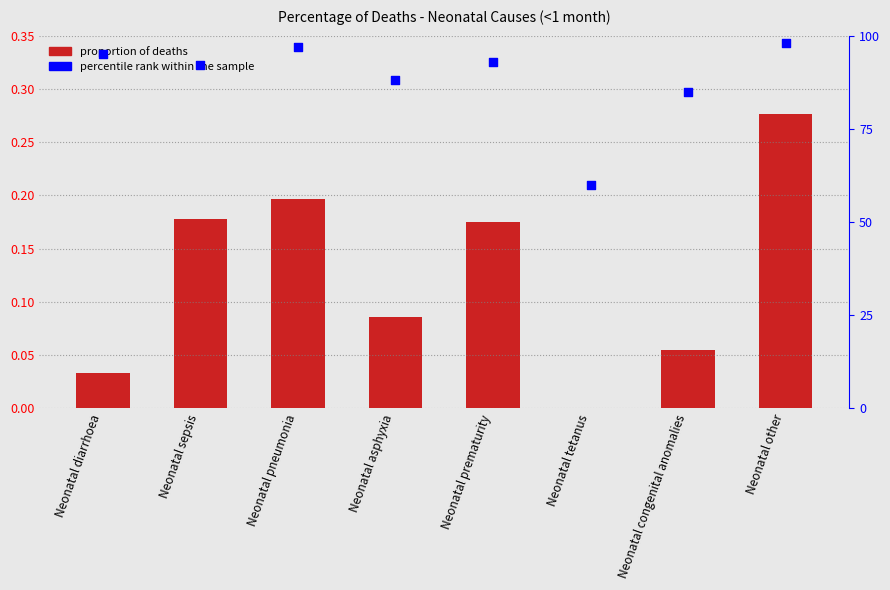

What are all the series names shown in the legend?

proportion of deaths, percentile rank within the sample